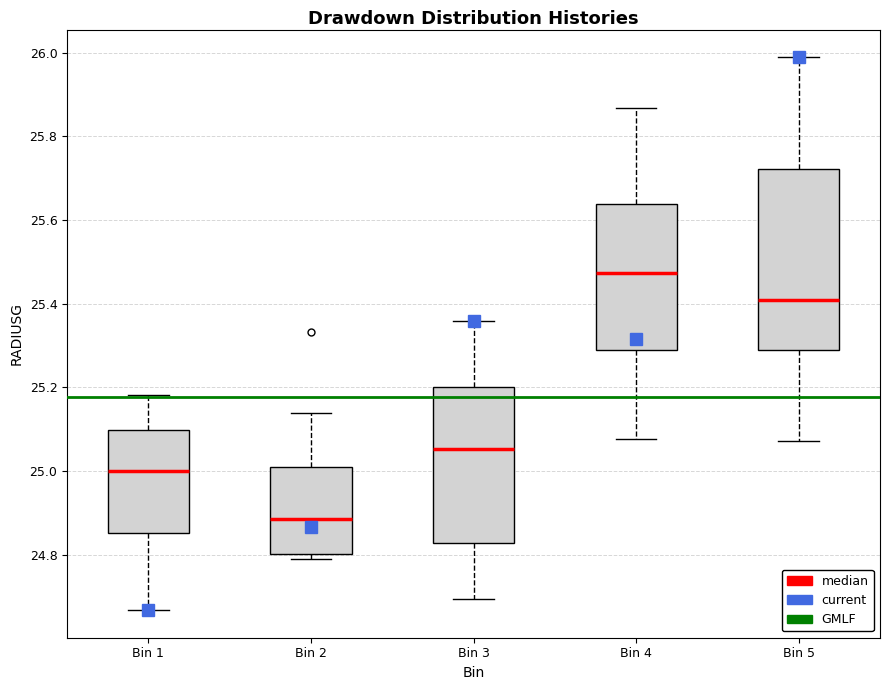

Reading left to right, transcribe this box plot: for each box, give where its median line is, the range the box spans, and where its two whiskers end, as read against the y-axis. The values are not printed on the chart, so give them approximately, as read against the axis.

Bin 1: median 25.00, box 24.86 to 25.10, whiskers 24.66 to 25.18
Bin 2: median 24.88, box 24.80 to 25.00, whiskers 24.80 (just below the box's lower edge) to 25.14
Bin 3: median 25.06, box 24.82 to 25.20, whiskers 24.70 to 25.36
Bin 4: median 25.48, box 25.30 to 25.64, whiskers 25.08 to 25.86
Bin 5: median 25.40, box 25.28 to 25.72, whiskers 25.08 to 25.98